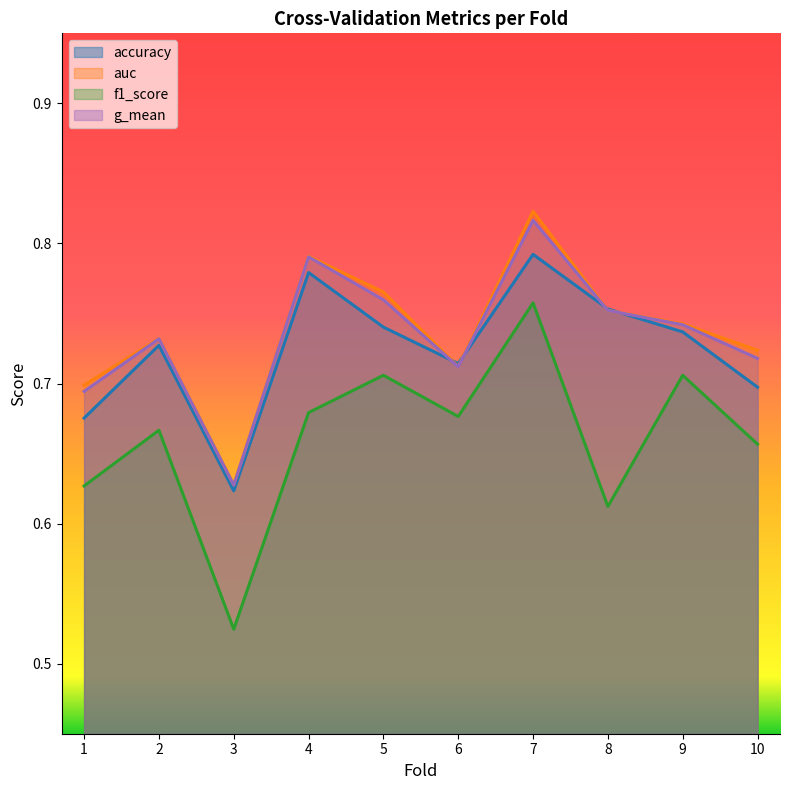

At which category does the chart reach its peak across all series?

7